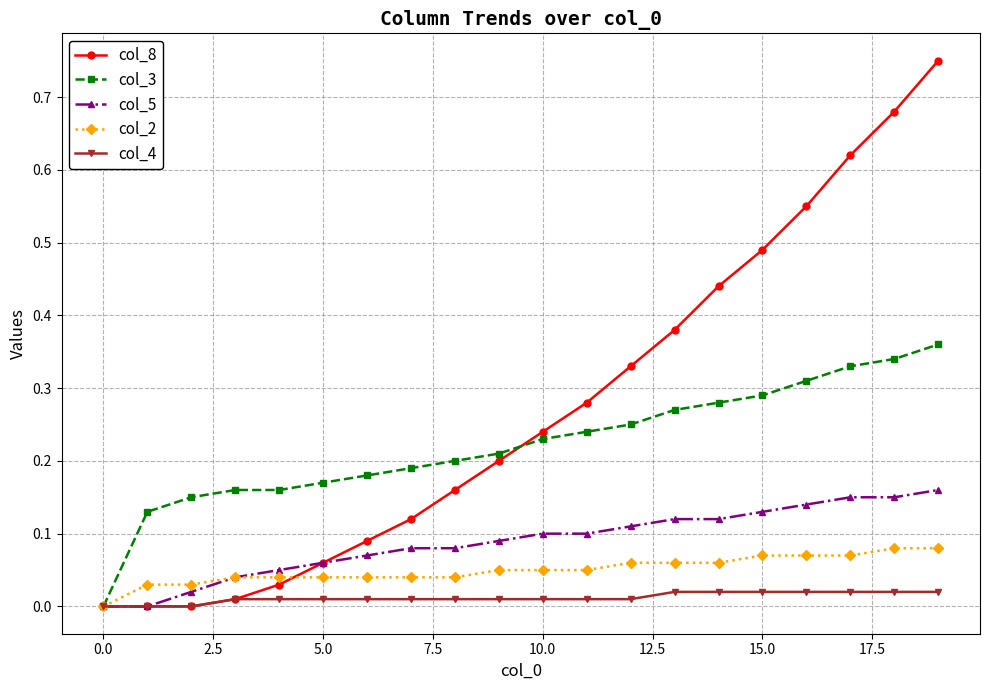

How many lines are shown in the chart?

5